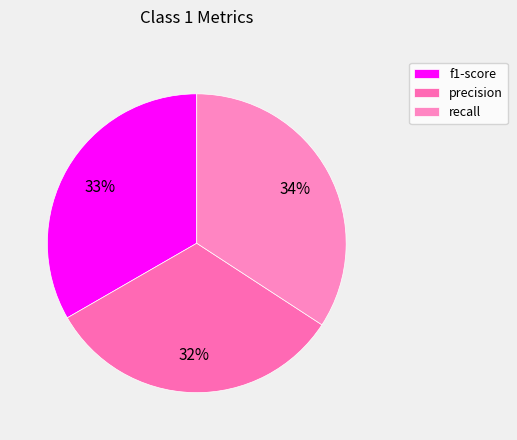

How many segments does this pie chart have?

3